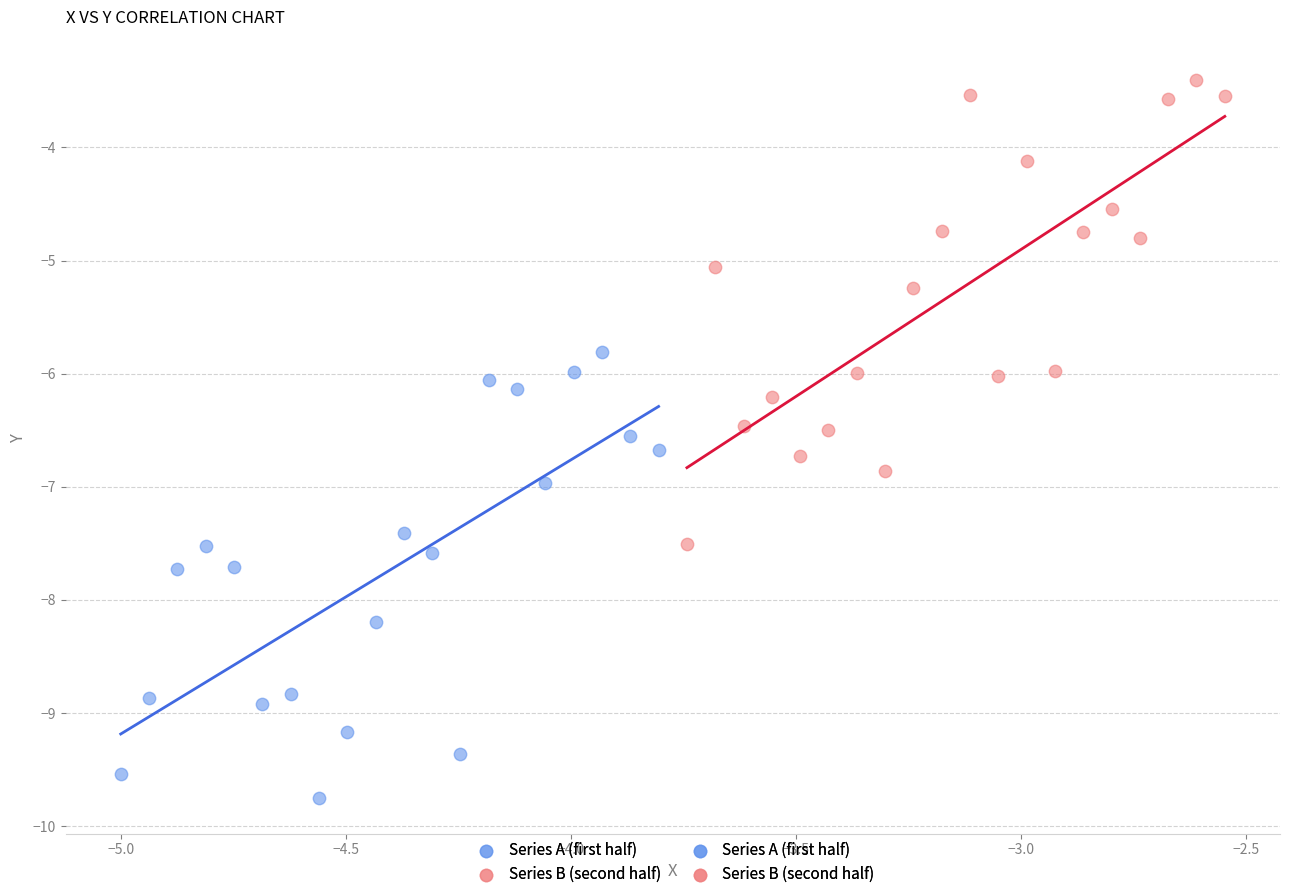

Which series reaches the minimum Y coordinate?

Series A (first half)